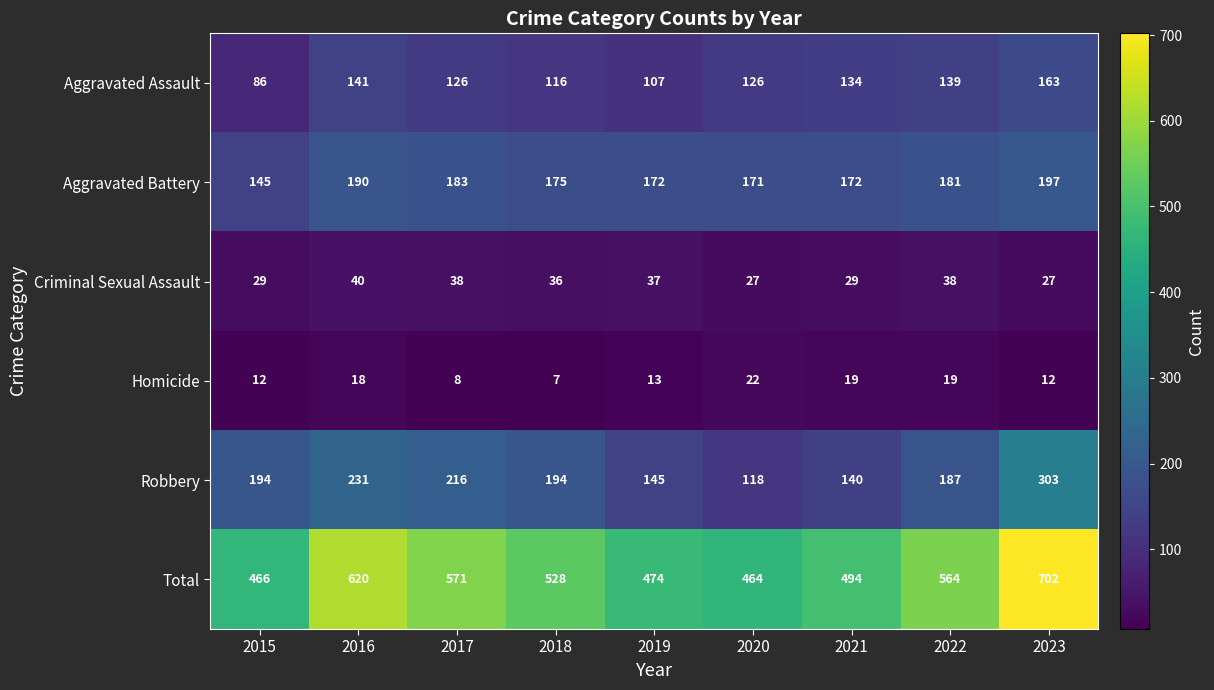

Count the number of categories in the chart.

9